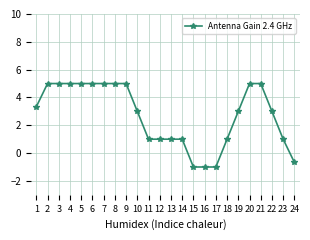

The chart shows a value of 5.0 at 4. True or false?

True